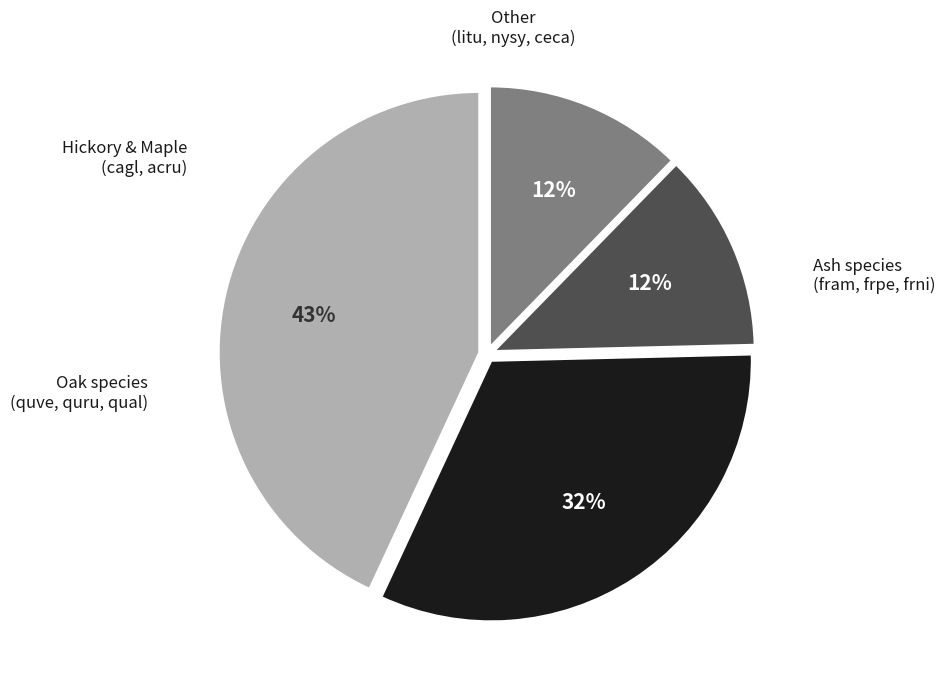

Is there a majority slice in this chart?

No